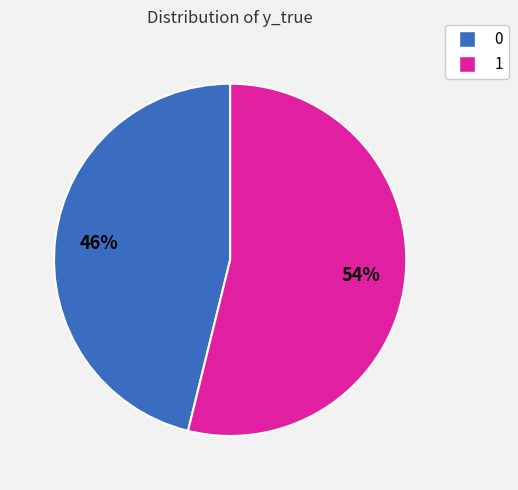

Does 1 represent more than half of the total?

Yes